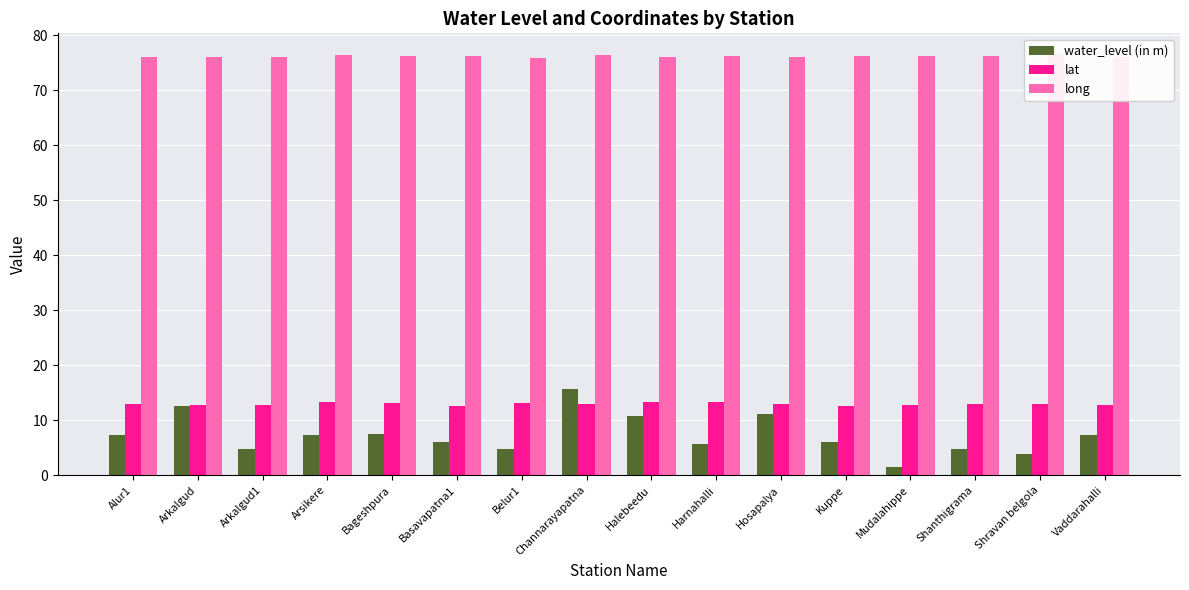

Reading right to left, list all the values displayed in this chart.

water_level (in m): 7.2	3.9	4.8	1.5	6.0	11.1	5.6	10.7	15.7	4.7	6.1	7.5	7.2	4.8	12.6	7.4
lat: 12.8	12.9	13.0	12.8	12.7	12.9	13.2	13.2	12.9	13.2	12.6	13.2	13.3	12.8	12.8	13.0
long: 76.1	76.5	76.2	76.2	76.2	76.0	76.2	76.0	76.4	75.9	76.1	76.2	76.3	76.1	76.0	76.0